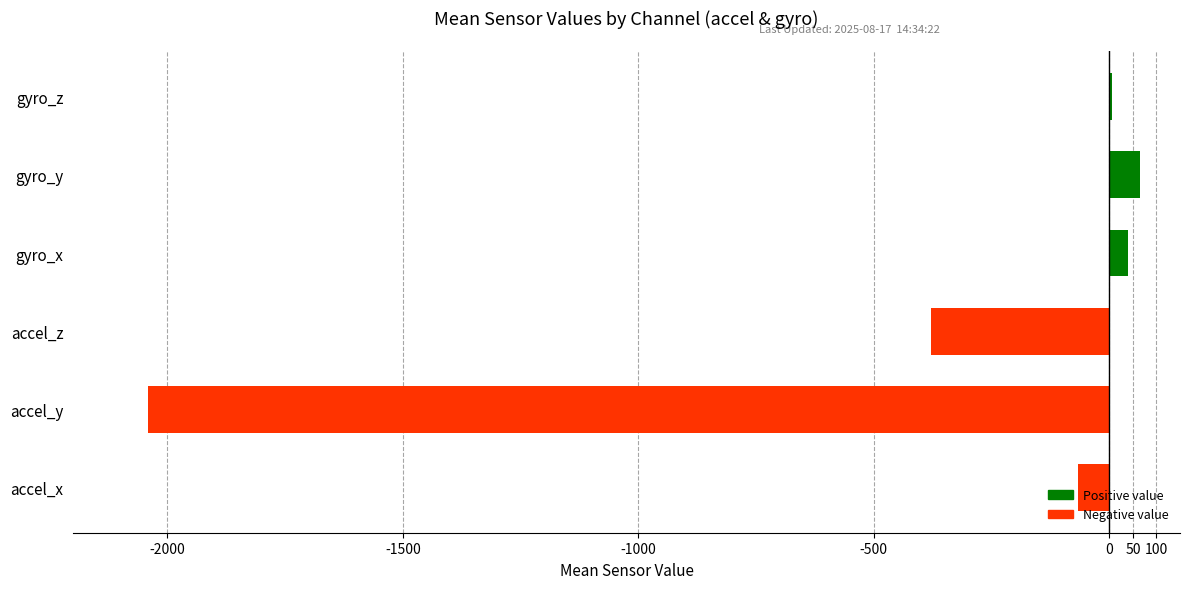

The value at gyro_y is 65.8. True or false?

True